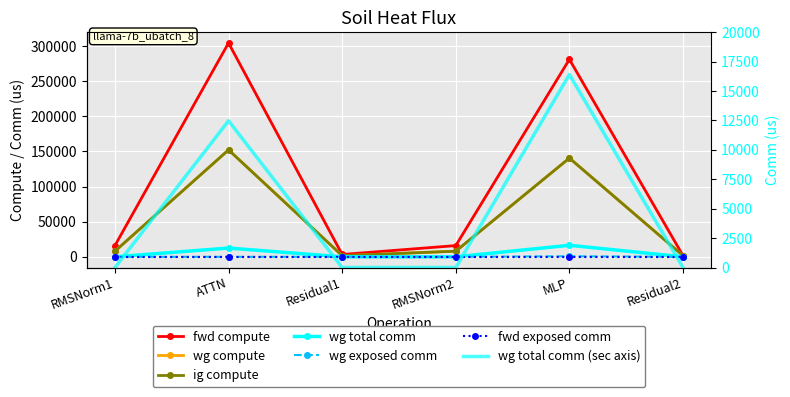

At which category is the sum across all series the highest?

ATTN